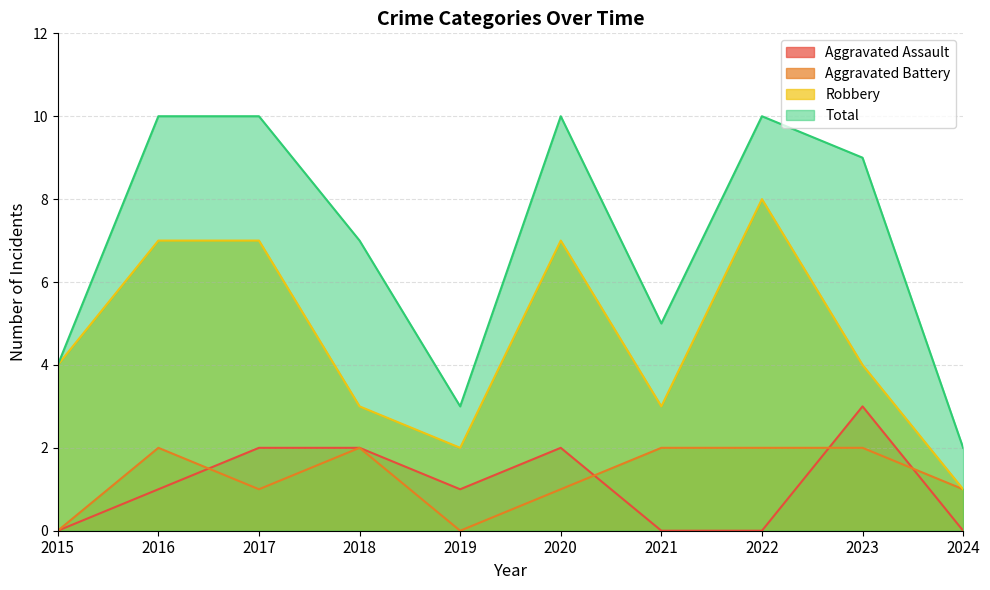

True or false: Robbery and Total intersect in this chart.

False